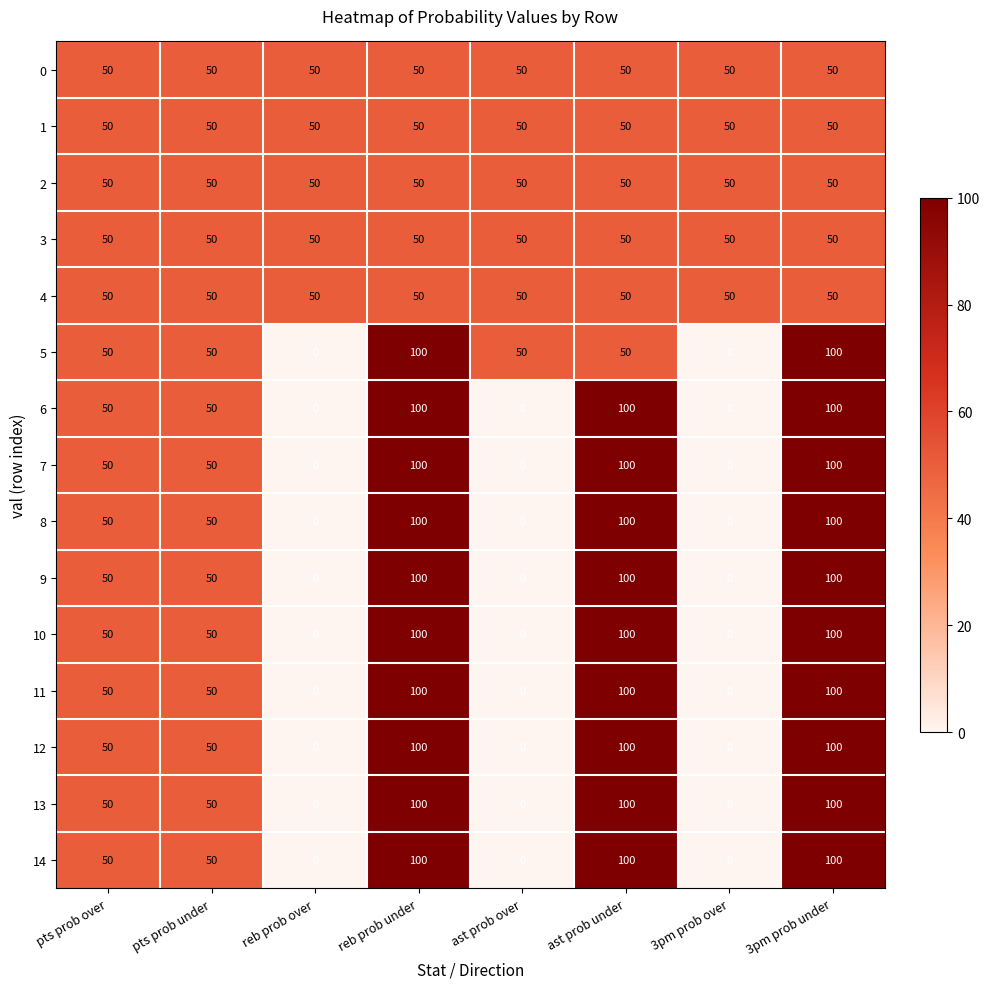

What is the total value across all series at 3pm prob under?

1250